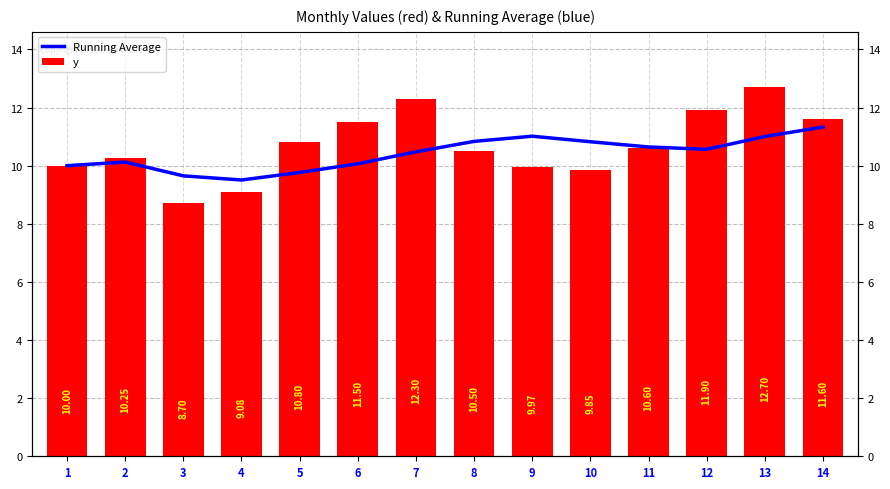

How many data points in y are less than 10?

4